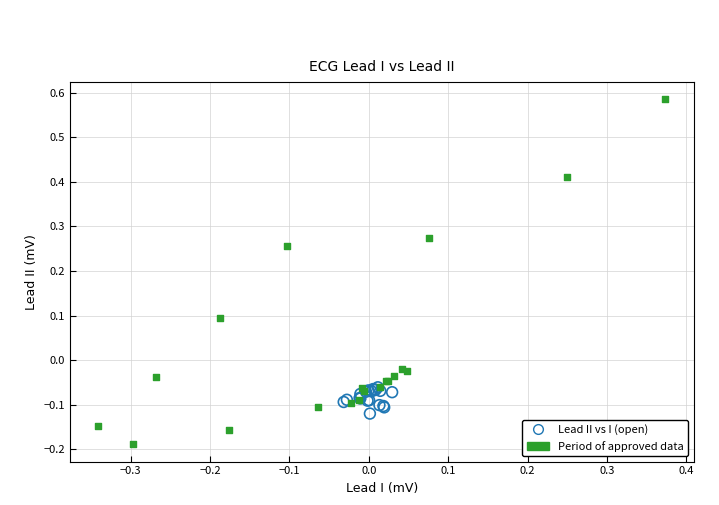

Which series reaches the minimum Y coordinate?

Period of approved data